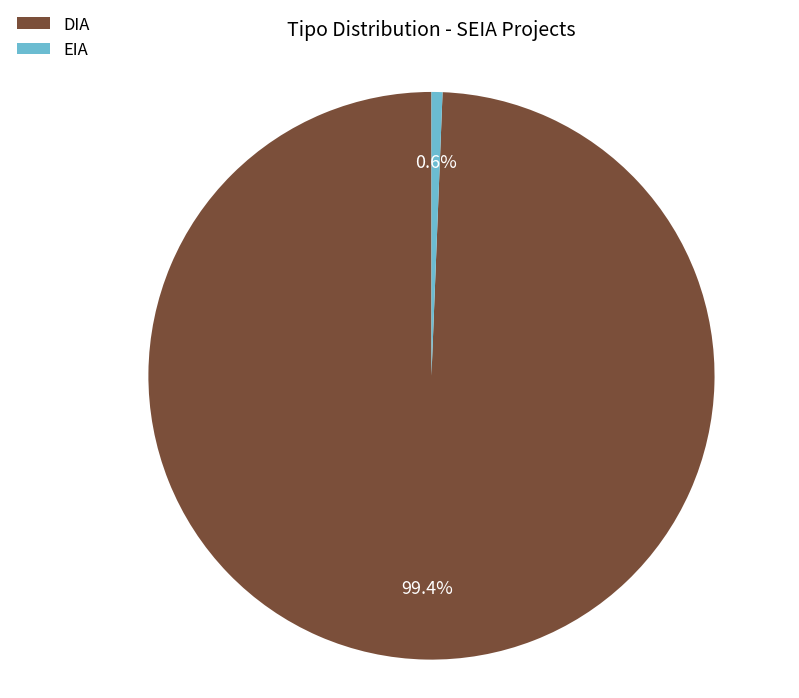

Which category accounts for the majority?

DIA